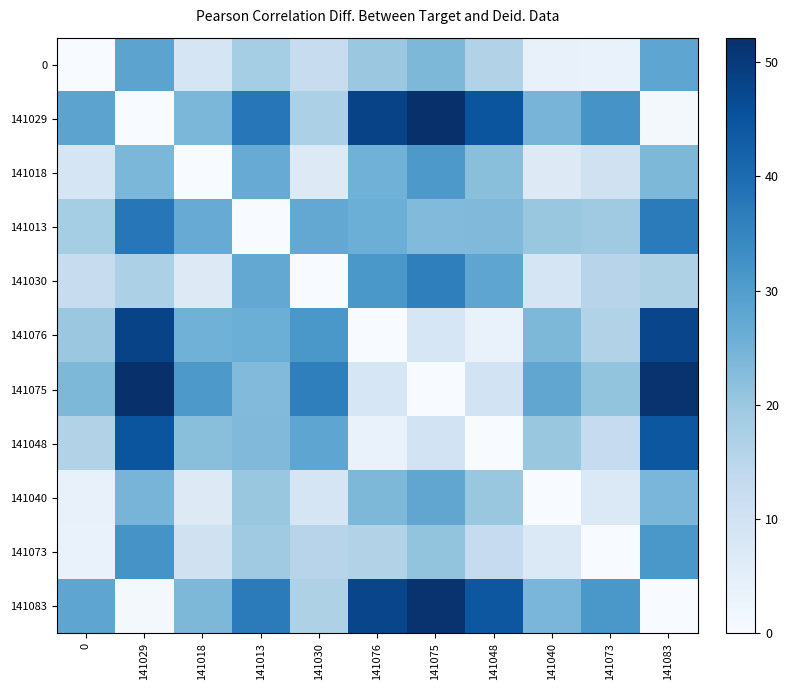

Which has a higher value, 141076 or 141083?

141083